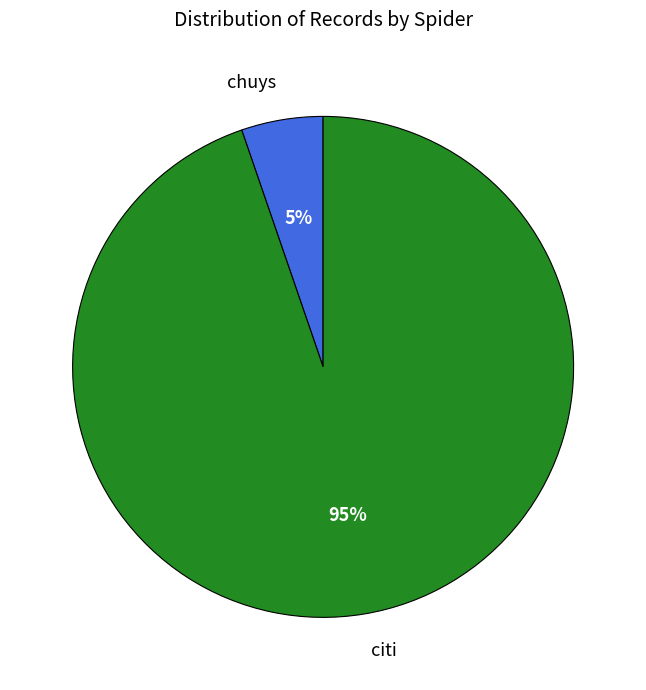

Rank the categories by value from highest to lowest.

citi, chuys